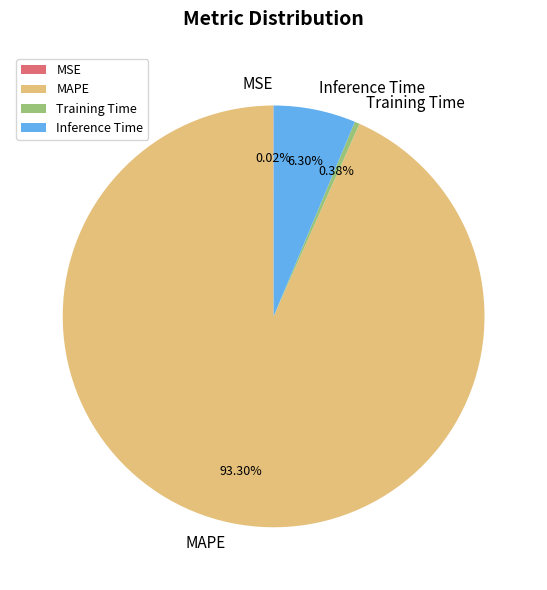

Does any single category account for the majority?

Yes